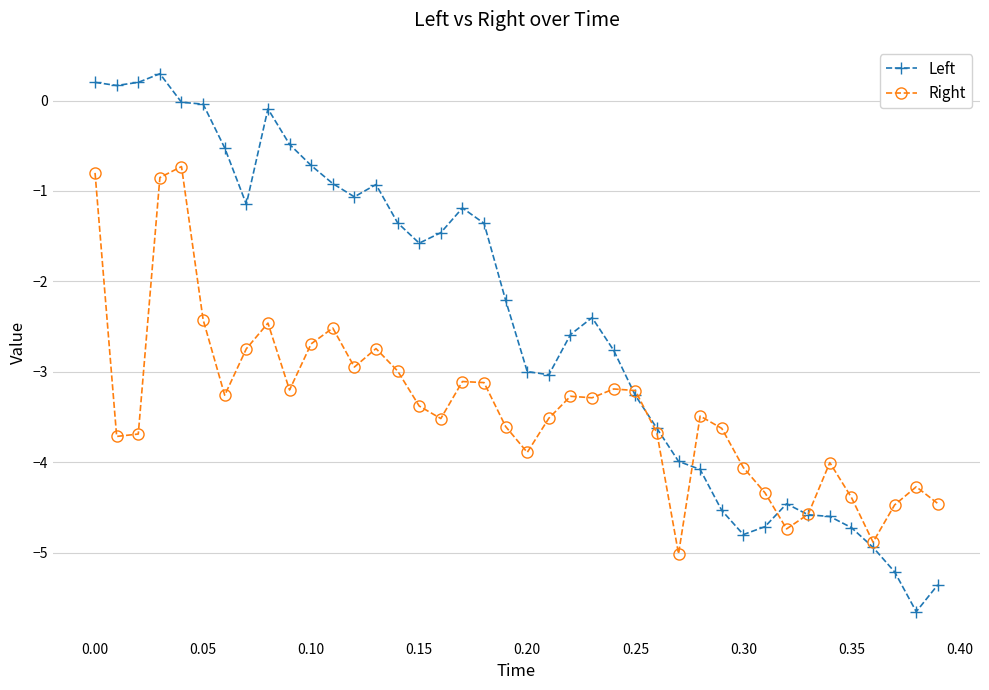

Which series has the largest total across all categories?

Left